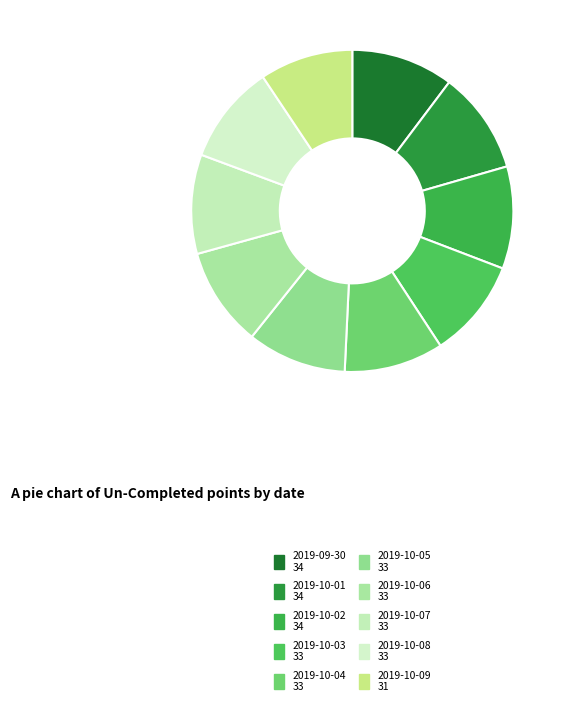

Does 2019-10-05 represent more than half of the total?

No